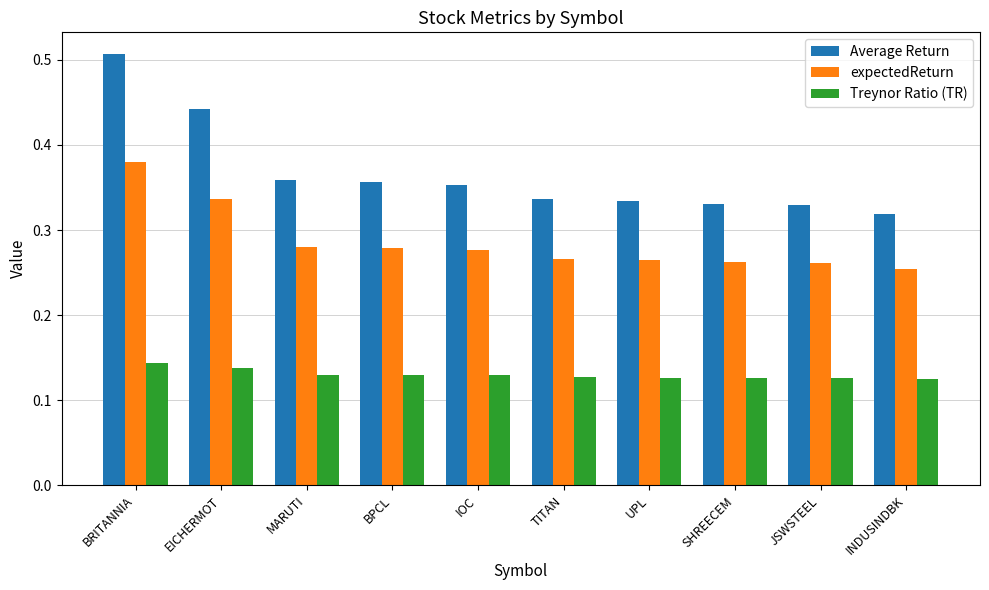

Does the chart contain any negative values?

No